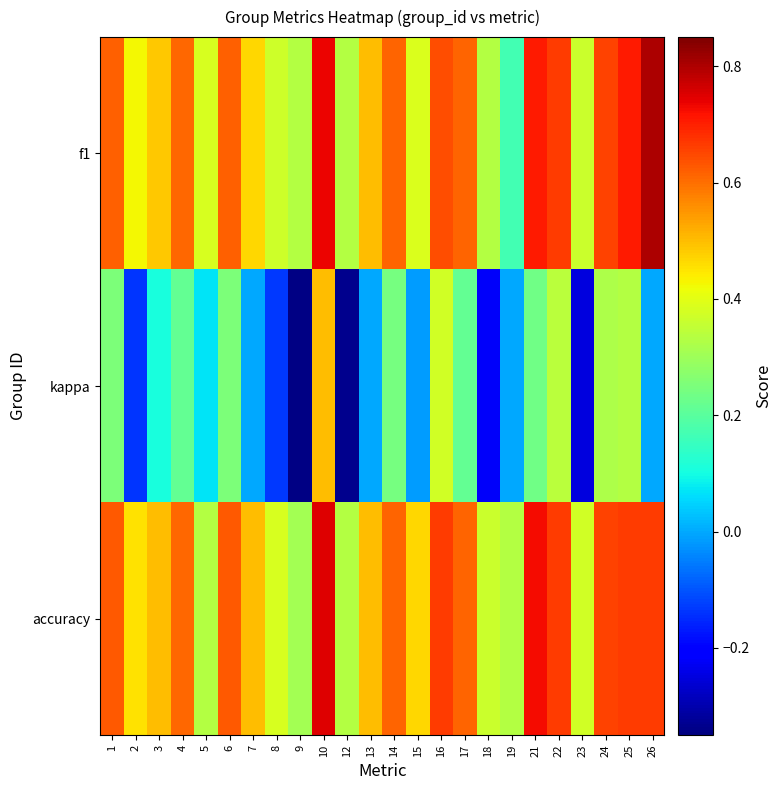

Reading left to right, list all the values displayed in this chart.

f1: 1=0.6	2=0.4	3=0.5	4=0.6	5=0.4	6=0.6	7=0.5	8=0.4	9=0.3	10=0.7	12=0.3	13=0.5	14=0.6	15=0.4	16=0.6	17=0.6	18=0.3	19=0.2	21=0.7	22=0.7	23=0.4	24=0.7	25=0.7	26=0.8
kappa: 1=0.2	2=-0.1	3=0.1	4=0.2	5=0.1	6=0.2	7=0.0	8=-0.1	9=-0.3	10=0.5	12=-0.3	13=0.0	14=0.2	15=-0.0	16=0.4	17=0.2	18=-0.2	19=0.0	21=0.2	22=0.3	23=-0.2	24=0.3	25=0.3	26=0.0
accuracy: 1=0.6	2=0.5	3=0.5	4=0.6	5=0.3	6=0.6	7=0.5	8=0.4	9=0.3	10=0.8	12=0.3	13=0.5	14=0.6	15=0.5	16=0.7	17=0.6	18=0.4	19=0.3	21=0.7	22=0.7	23=0.4	24=0.7	25=0.7	26=0.7